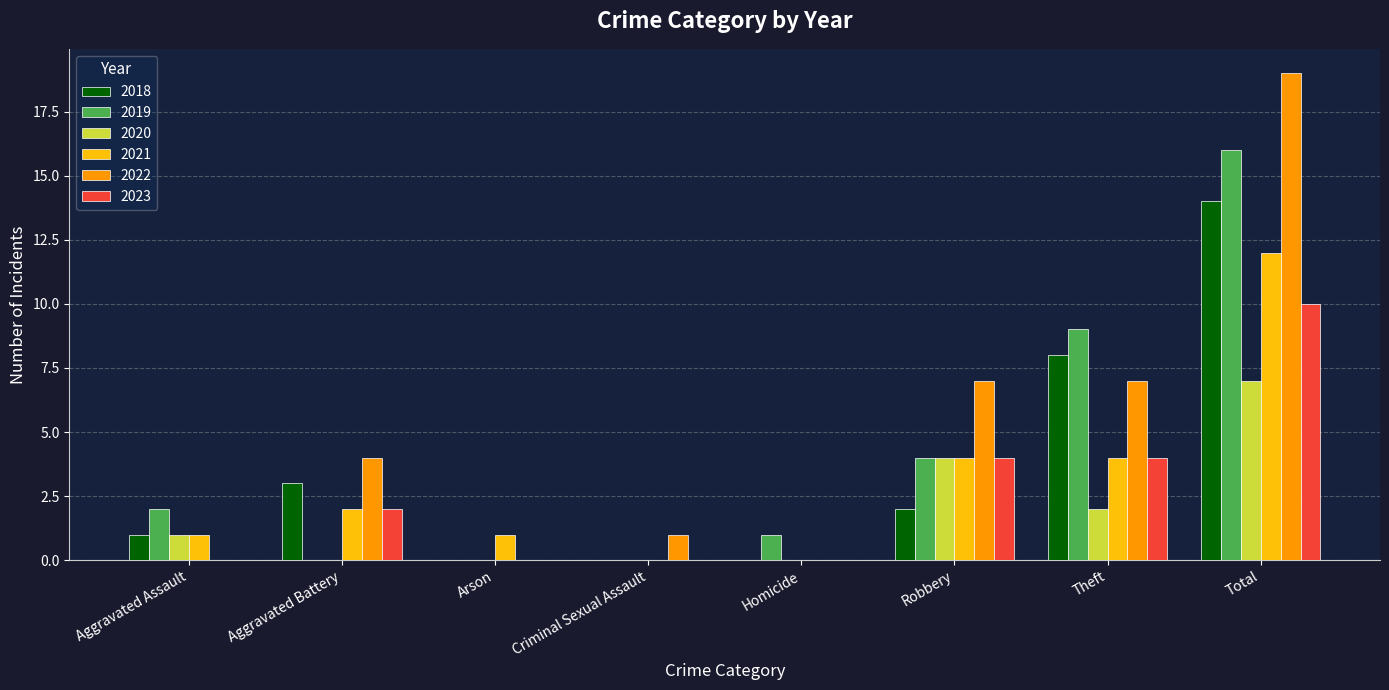

What is the maximum value for 2018?

14